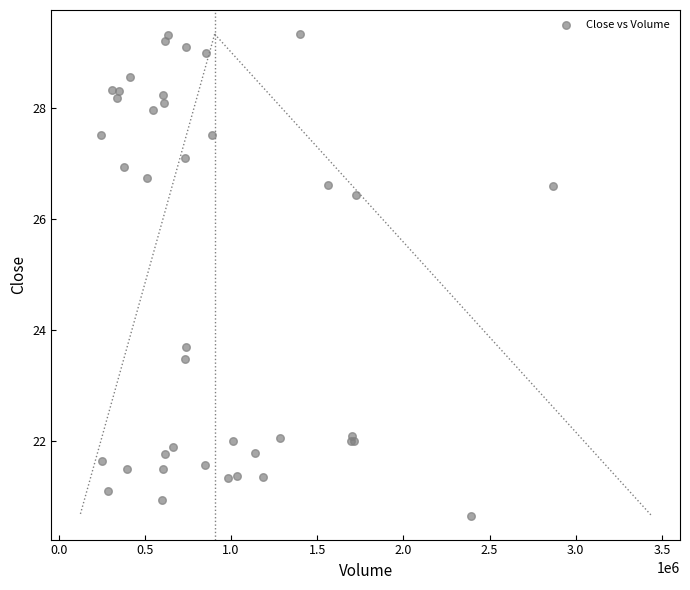

What Y value in the scatter plot is closest to 24?

23.7